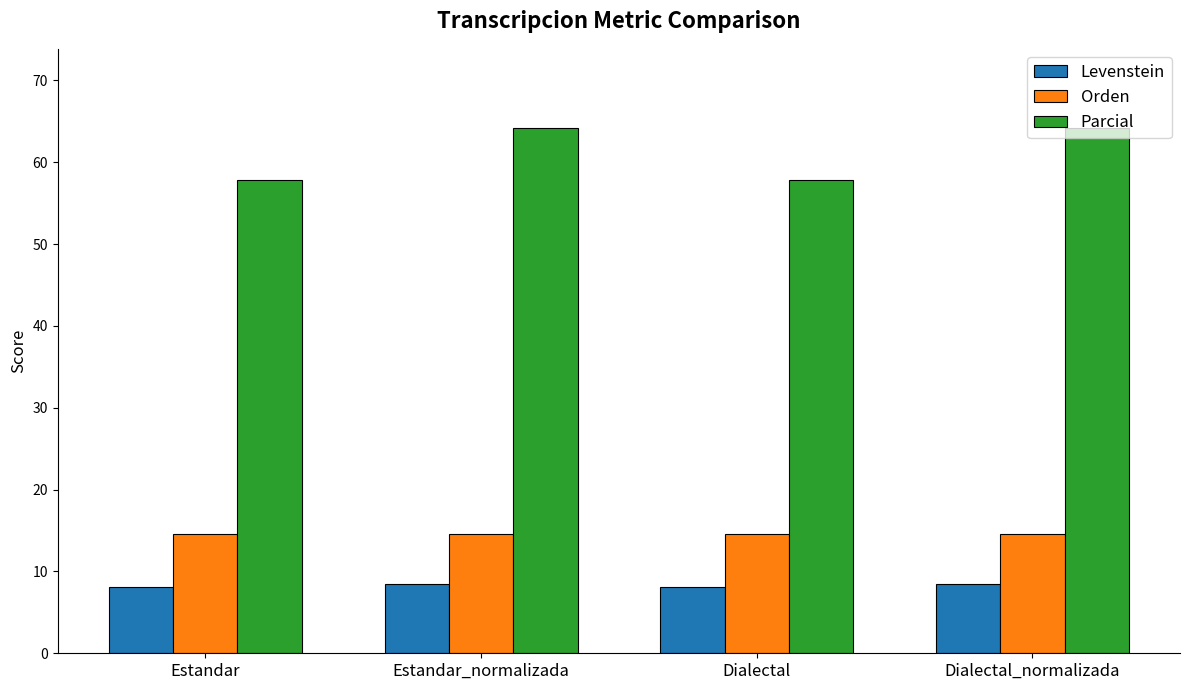

What is the highest value of the Levenstein series?

8.5